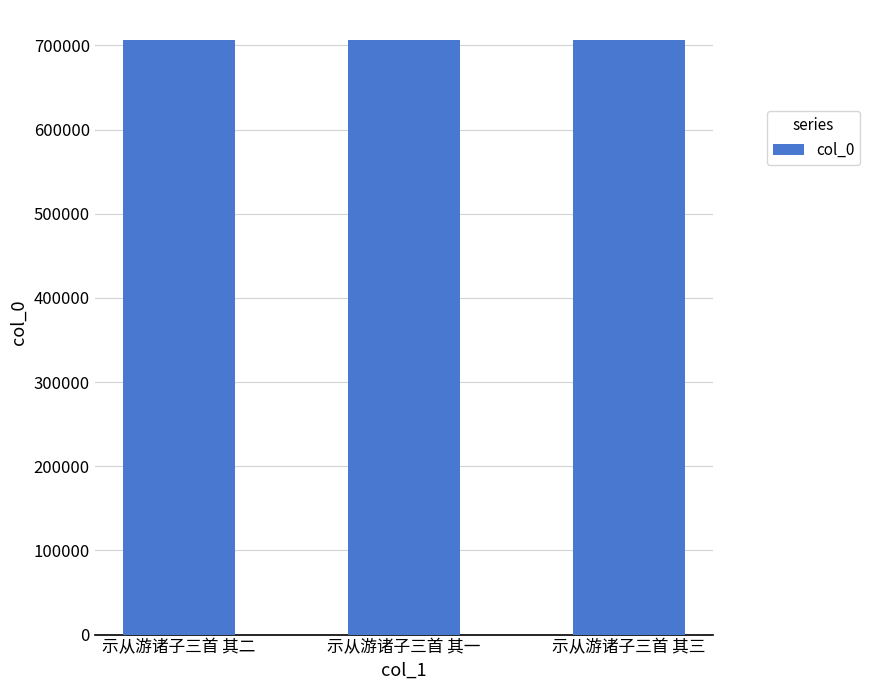

What is the average value?

706723